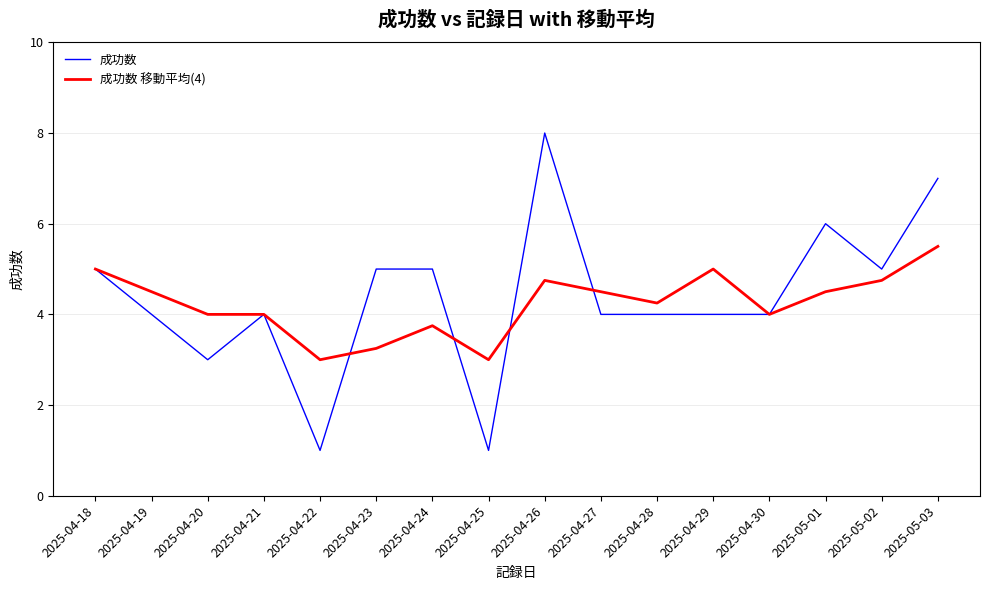

What position from the right is 2025-05-01?

3